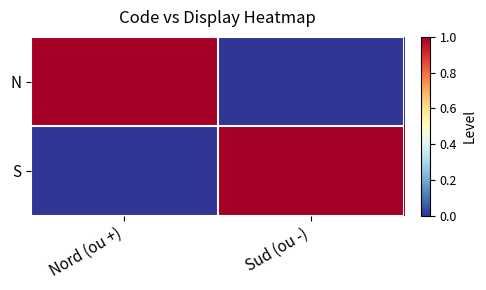

Which category has the lowest value across all series?

Sud (ou -)